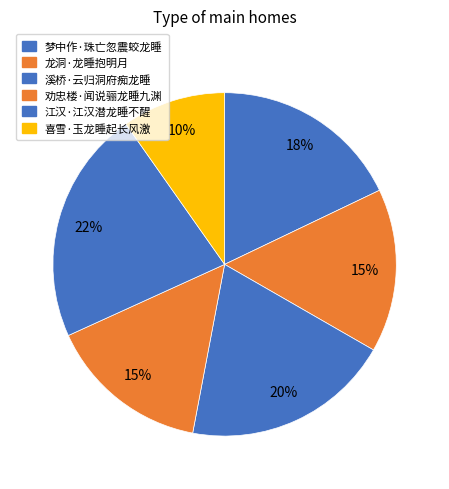

How many slices are in this pie chart?

6